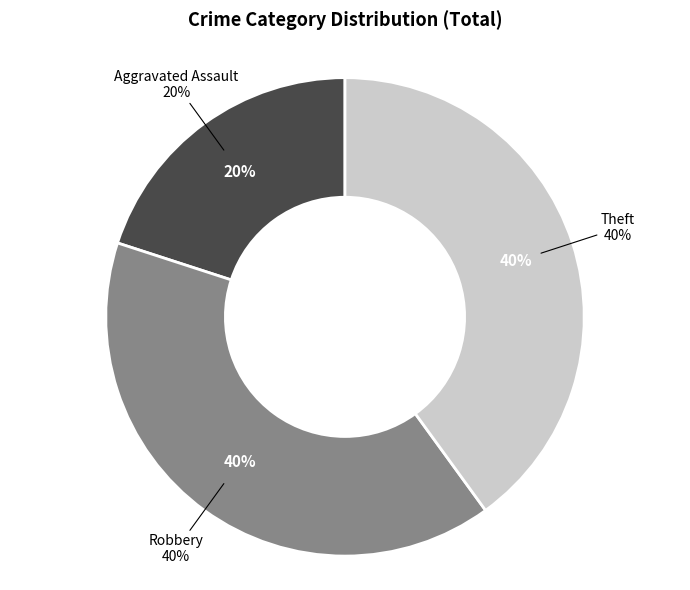

How many slices are in this pie chart?

3